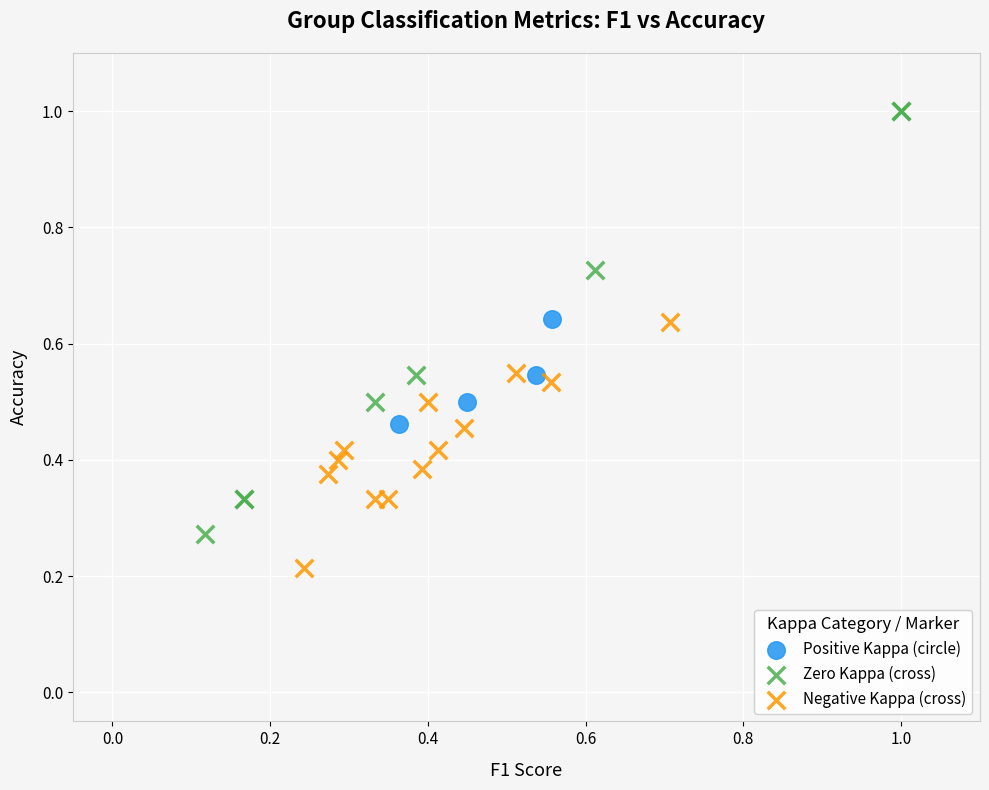

What are all the series names shown in the legend?

Positive Kappa (circle), Zero Kappa (cross), Negative Kappa (cross)